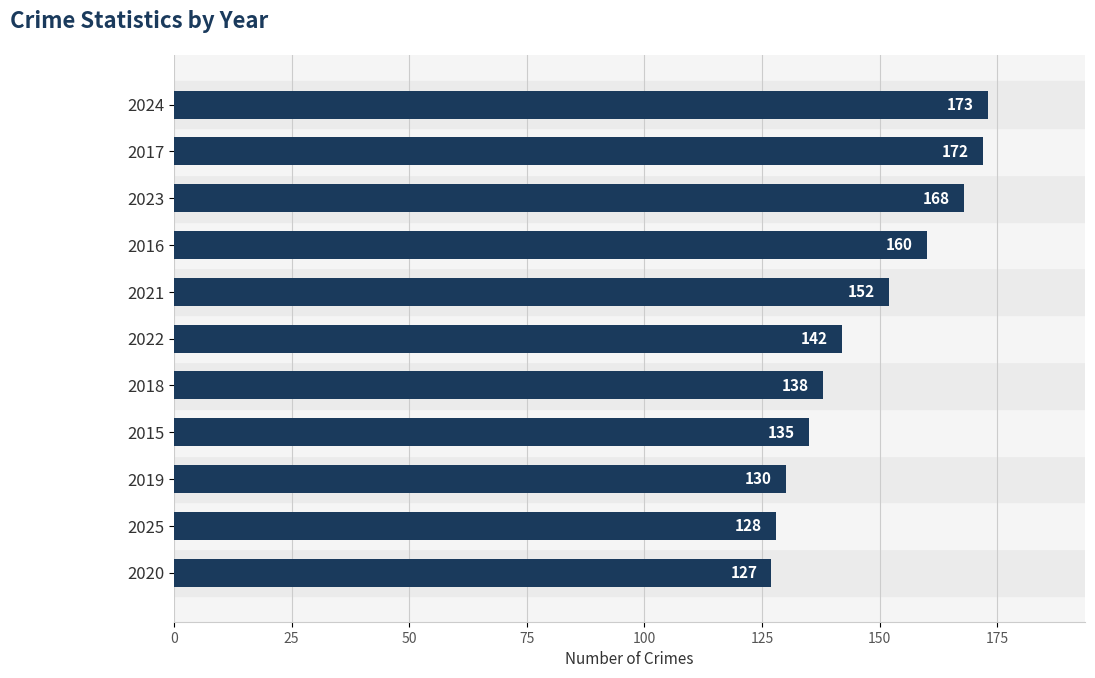

What is the change in value from 2025 to 2024?

+45